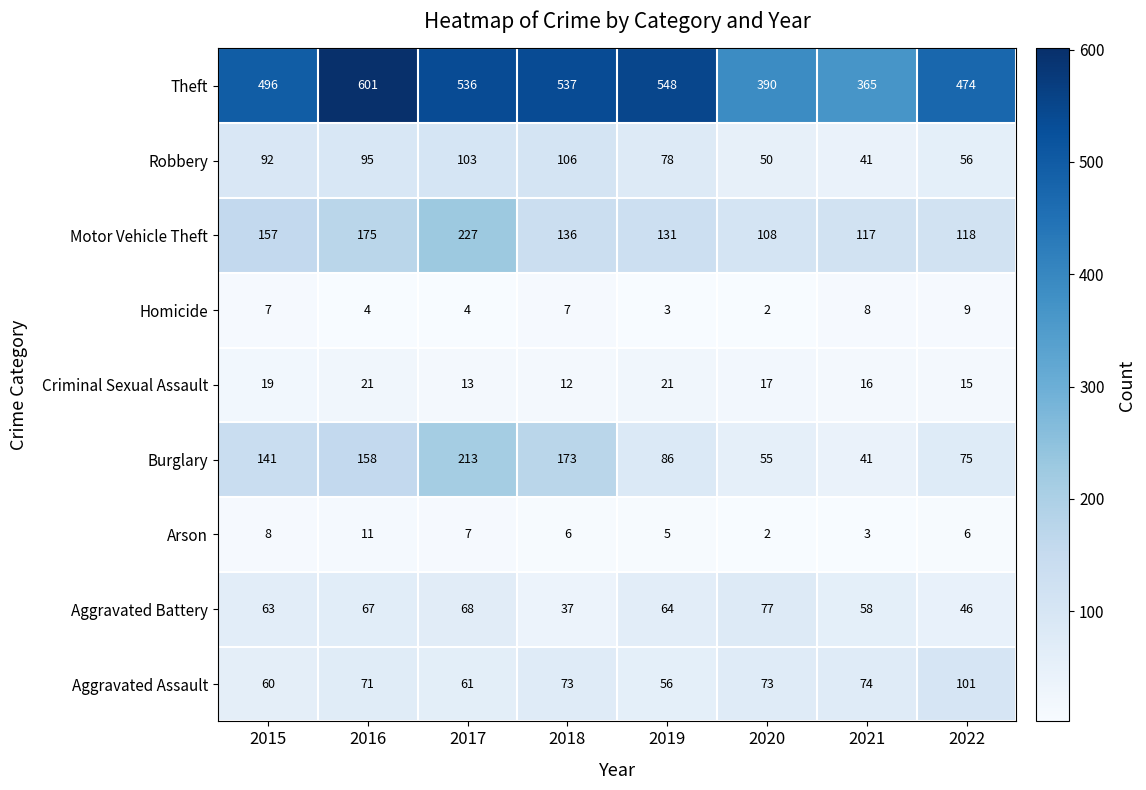

The Criminal Sexual Assault series shows 8 at 2020. True or false?

False